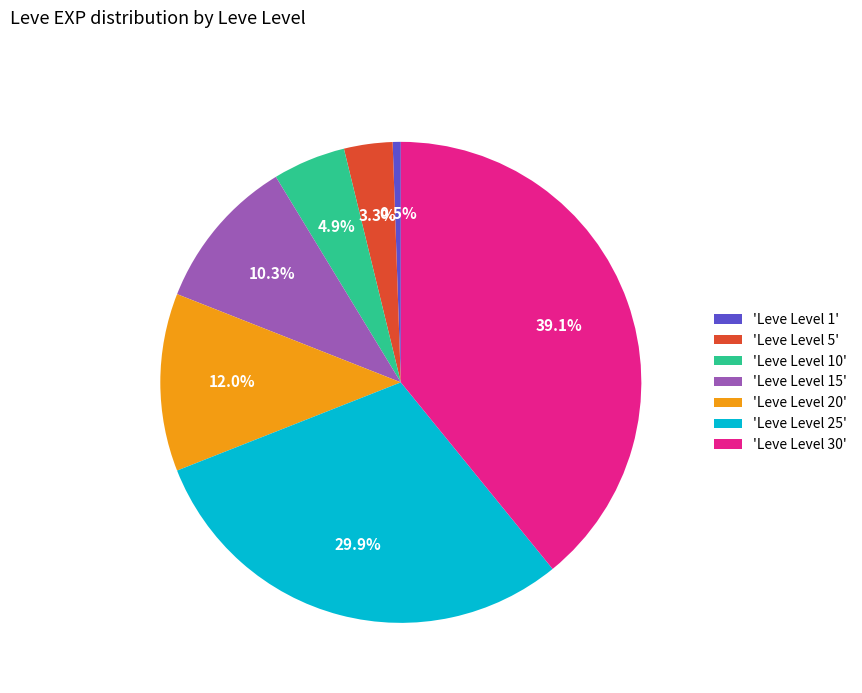

Which category has the biggest portion of the pie?

'Leve Level 30'